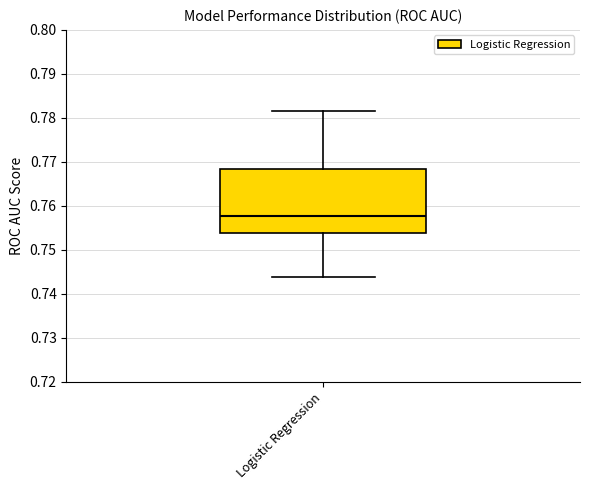

Where does the median line of the box for Logistic Regression sit on the y-axis? The values are not printed on the chart, so give them approximately, as read against the axis.

0.758